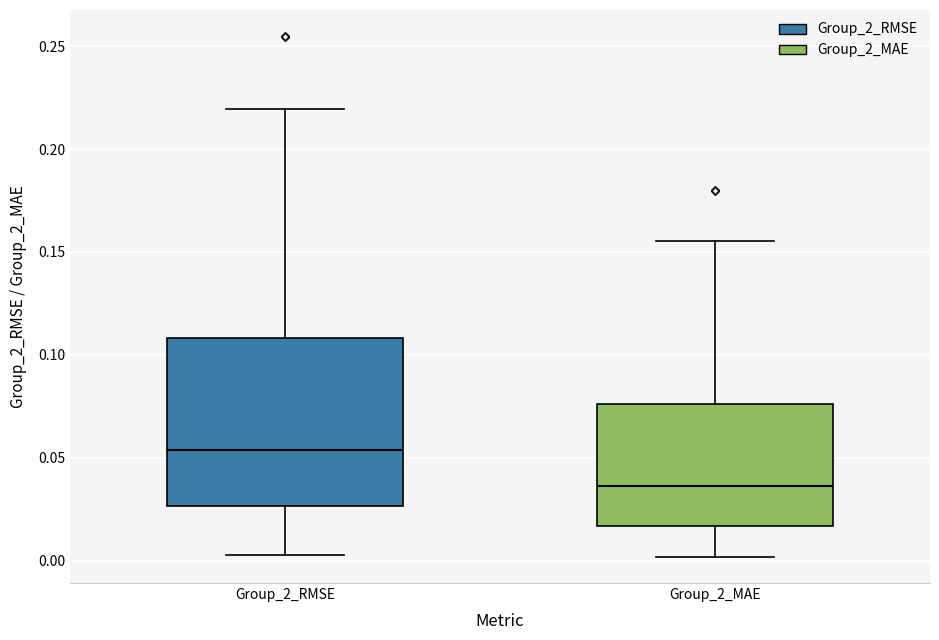

Reading left to right, read every box against the y-axis: the position of its median line, the range the box covers, and the ends of its whiskers. The values are not printed on the chart, so give them approximately, as read against the axis.

Group_2_RMSE: median 0.055, box 0.025 to 0.110, whiskers 0.005 to 0.220
Group_2_MAE: median 0.035, box 0.015 to 0.075, whiskers 0.000 to 0.155